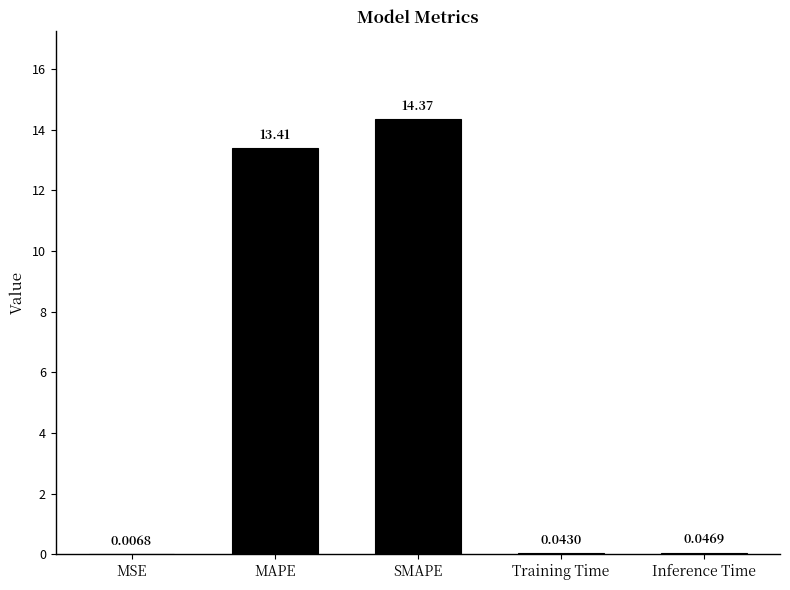

What is the sum of all values?

27.9